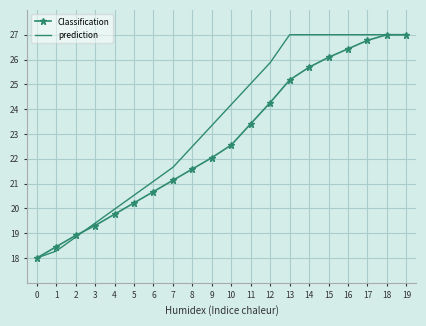

What is the greatest value displayed?

27.0